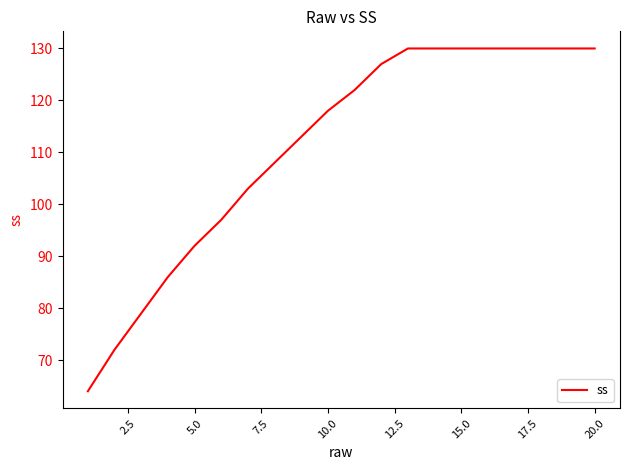

What is the minimum value shown in the chart?

64